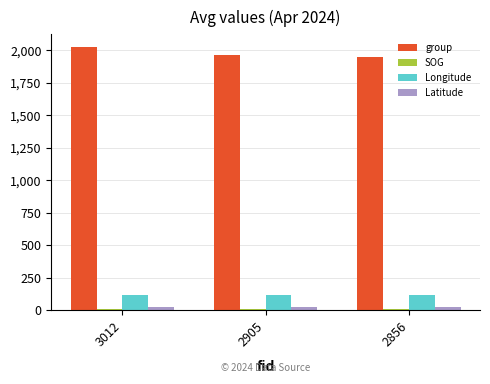

What is the minimum value for Longitude?

118.0